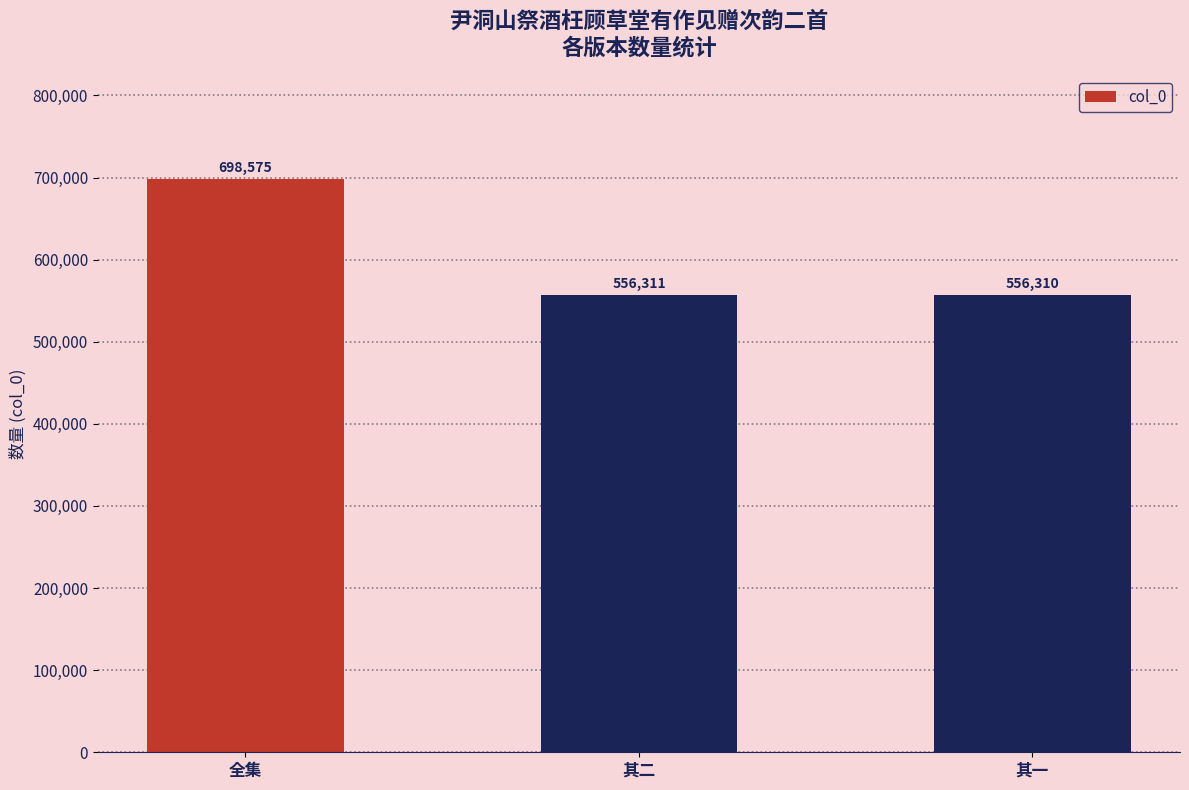

What is the change in value from 全集 to 其二?

-142264